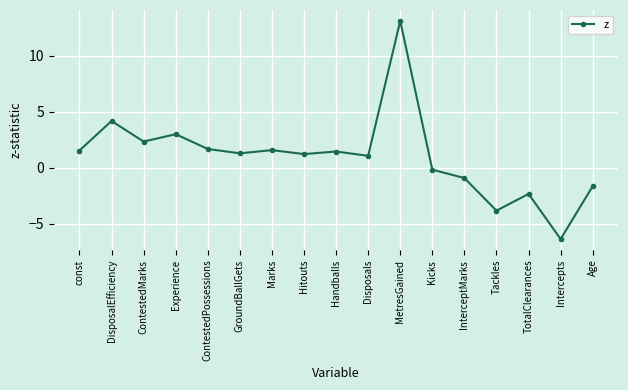

True or false: the data shows 2.3 at ContestedMarks.

True